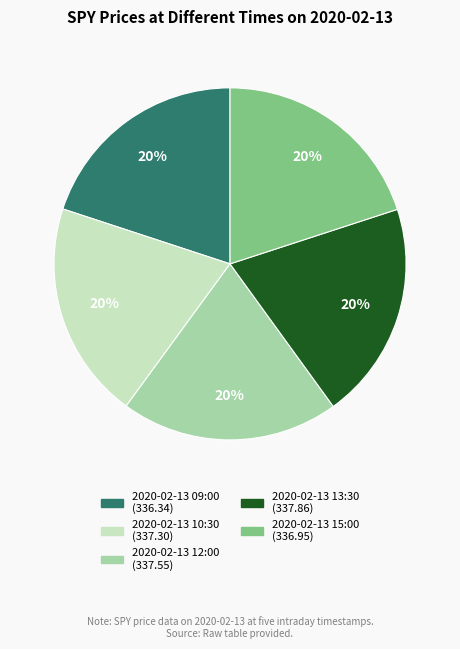

What percentage is the 2020-02-13 13:30 slice, to the nearest percent?

20%